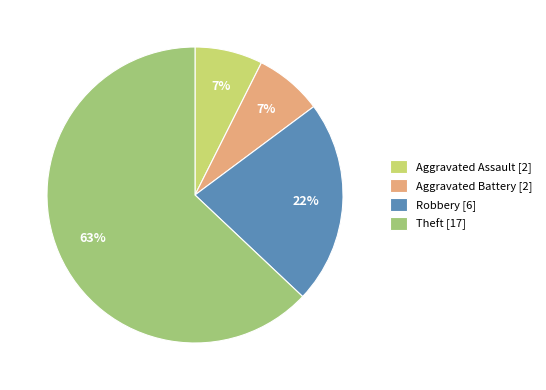

Do Aggravated Assault [2] and Aggravated Battery [2] together represent more than half of the pie?

No